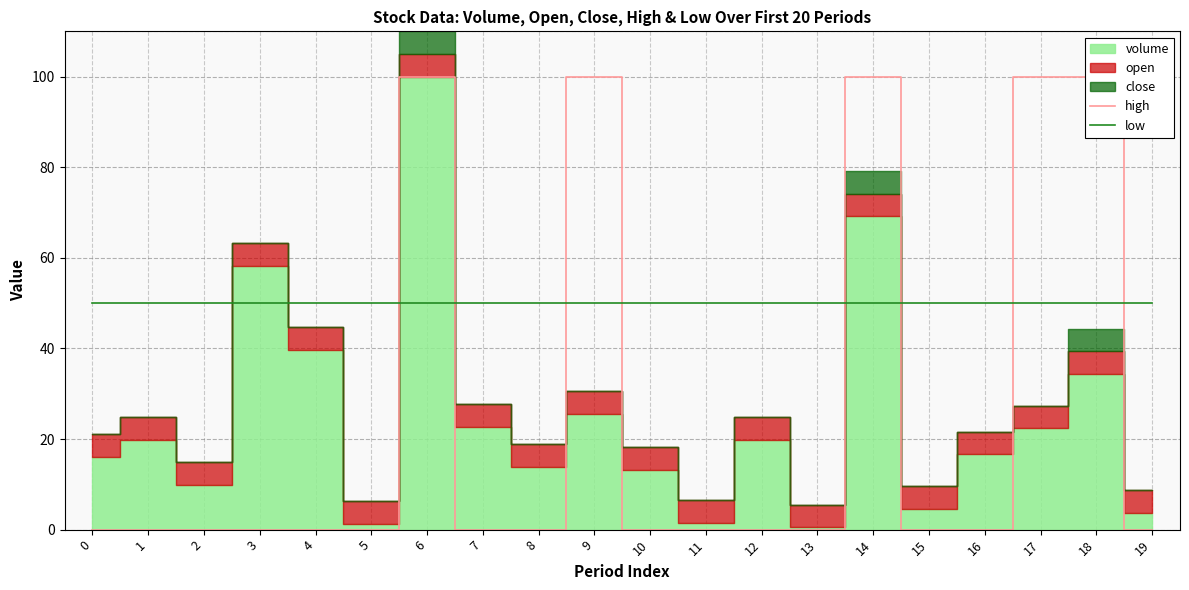

At 2, list the series in order from smallest to largest.

high, low